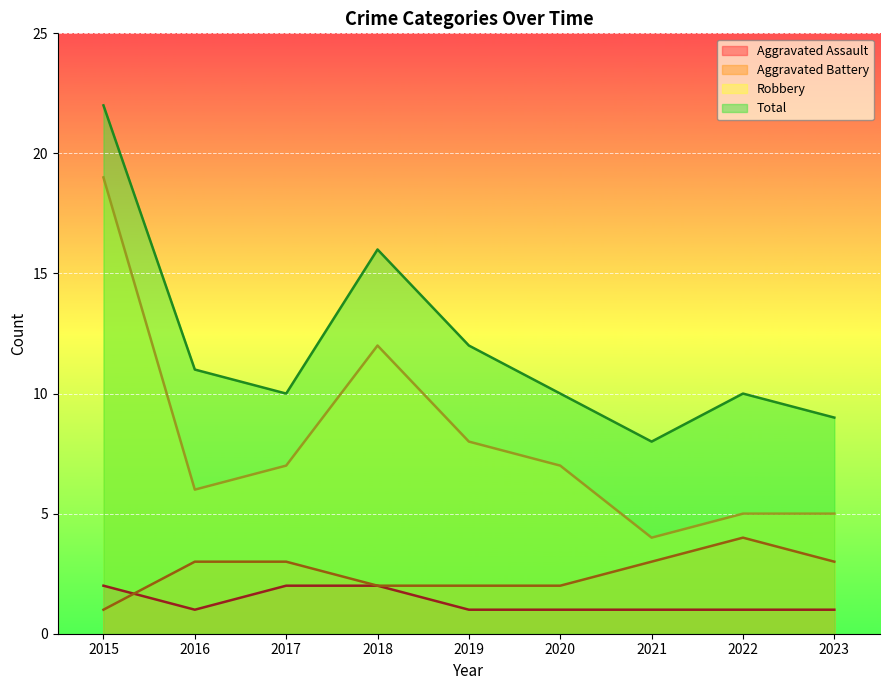

What is the lowest value of the Robbery series?

4